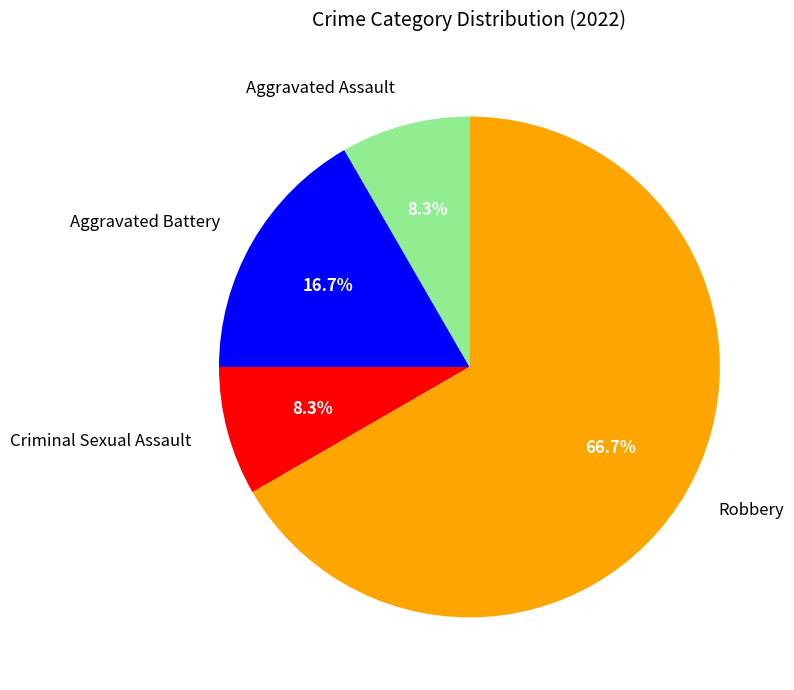

To the nearest percent, what is the combined percentage of Robbery and Aggravated Battery?

83%